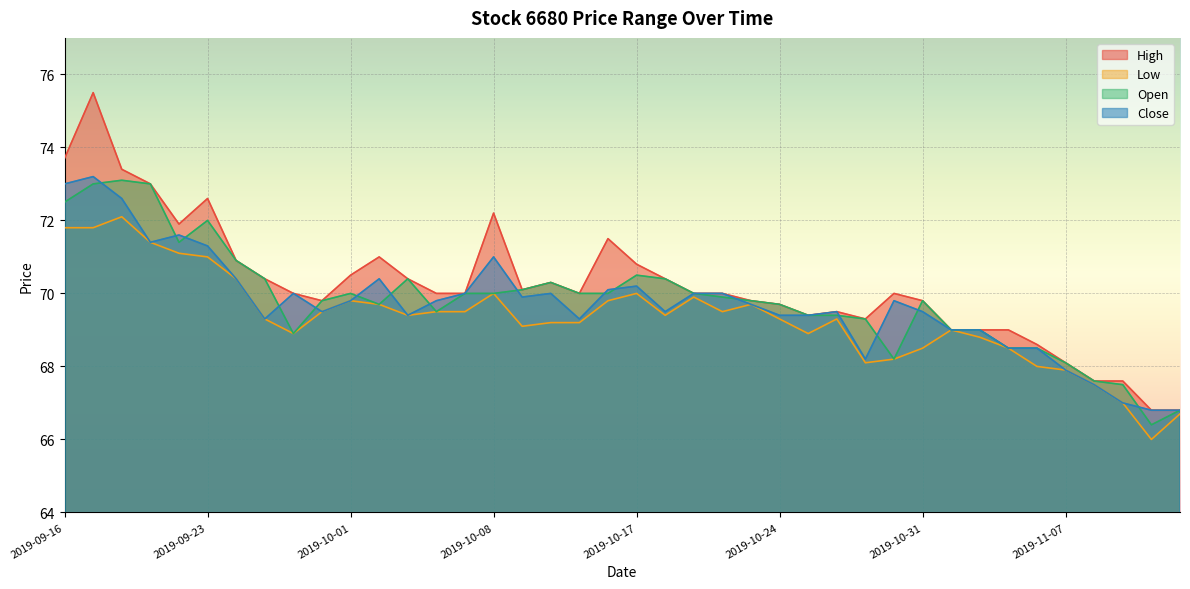

How many lines are shown in the chart?

4